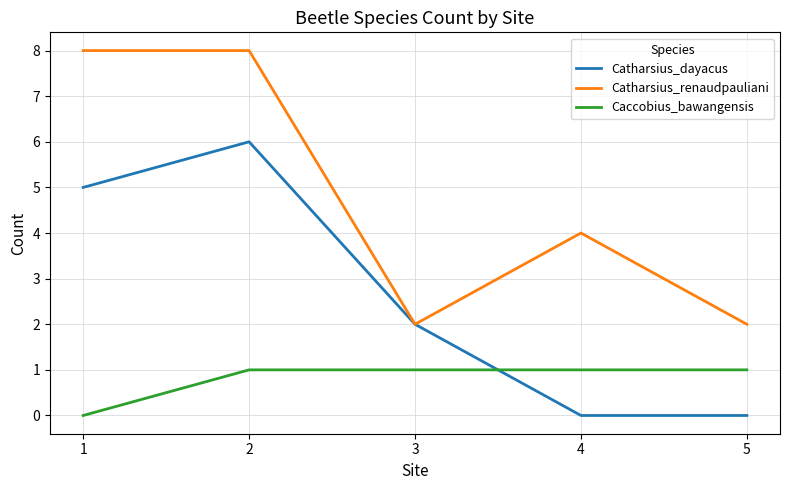

True or false: Catharsius_renaudpauliani and Caccobius_bawangensis cross at least once.

False